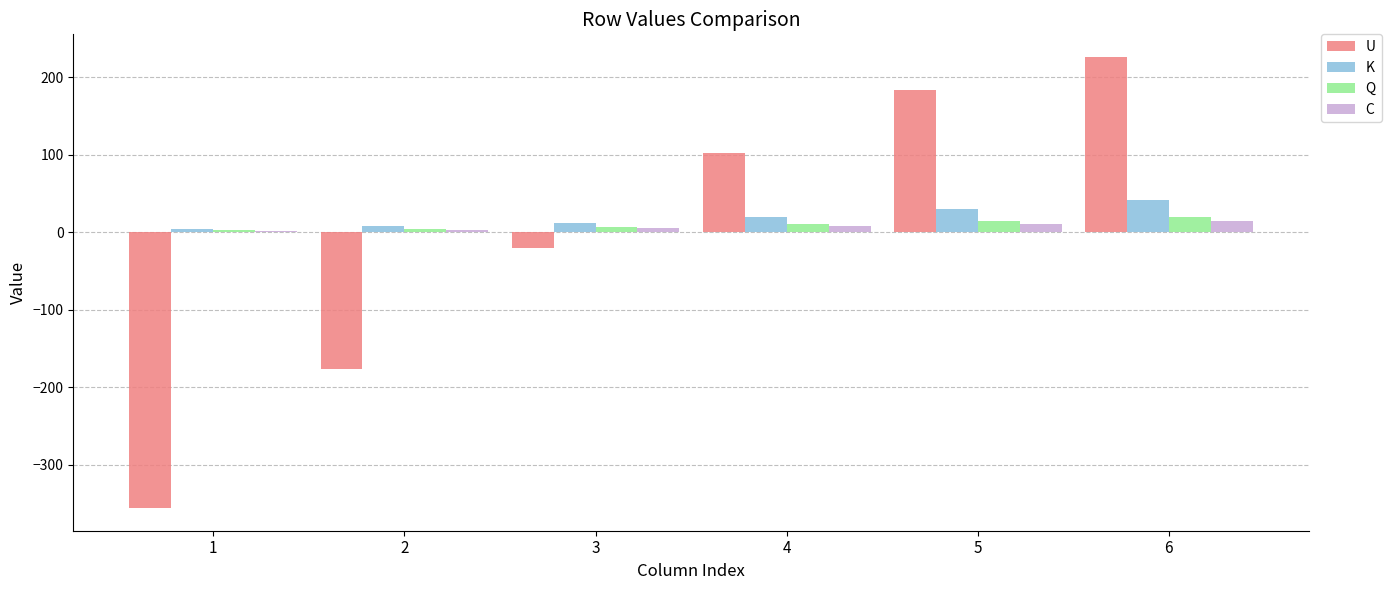

Which series has the widest spread of values?

U